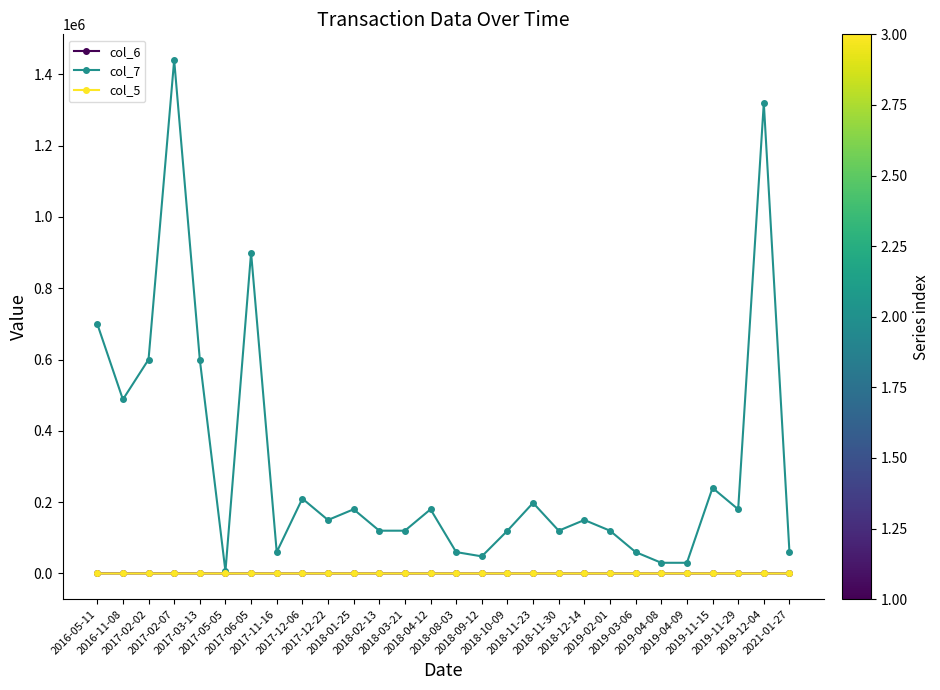

Which series has the largest total across all categories?

col_7